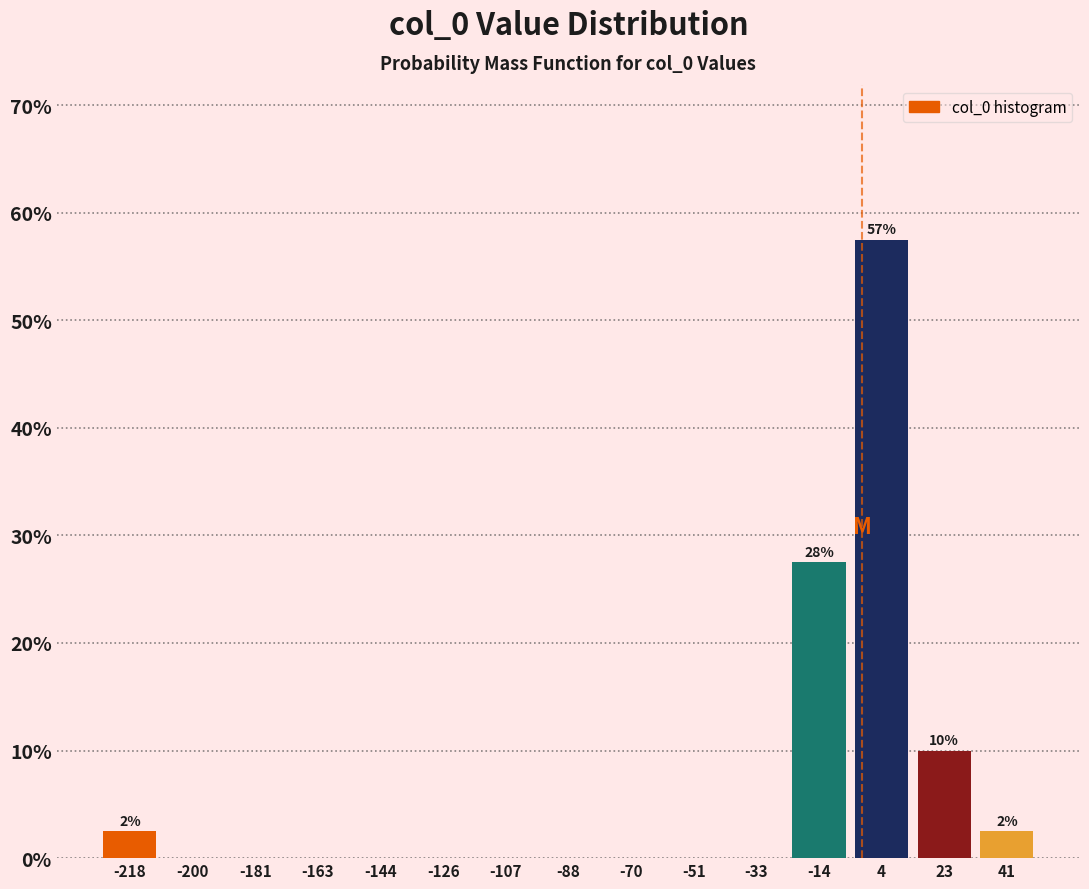

Which range on the x-axis has the tallest bar?

-6 to 14